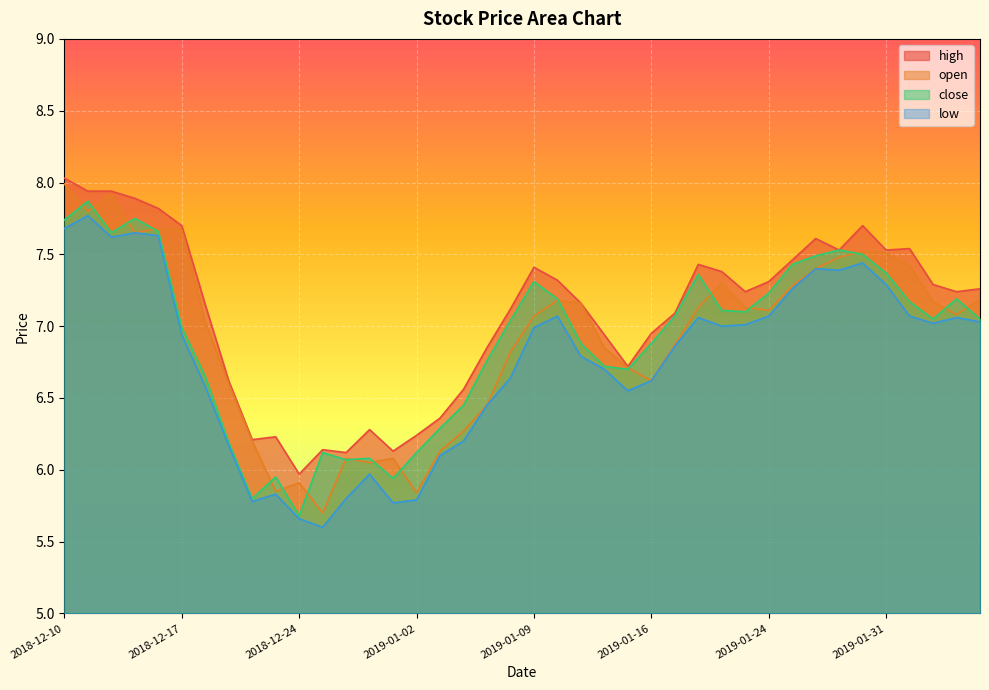

True or false: high and close intersect in this chart.

False